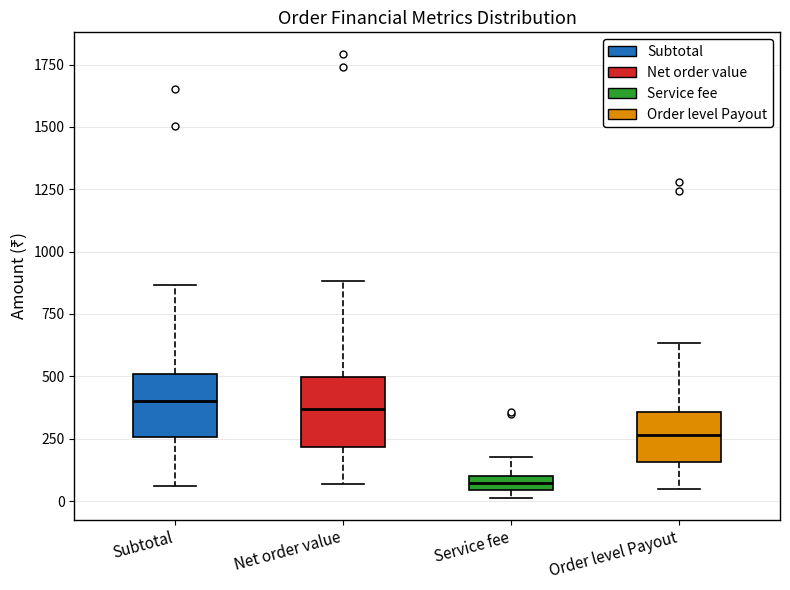

Where does the lower whisker of the box for Net order value end on the y-axis? The values are not printed on the chart, so give them approximately, as read against the axis.

50